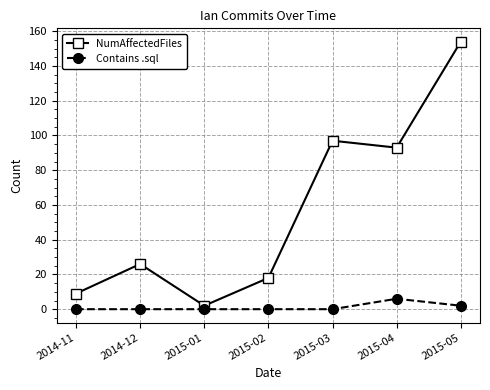

Reading left to right, extract all data points from this chart.

NumAffectedFiles: 9	26	2	18	97	93	154
Contains .sql: 0	0	0	0	0	6	2